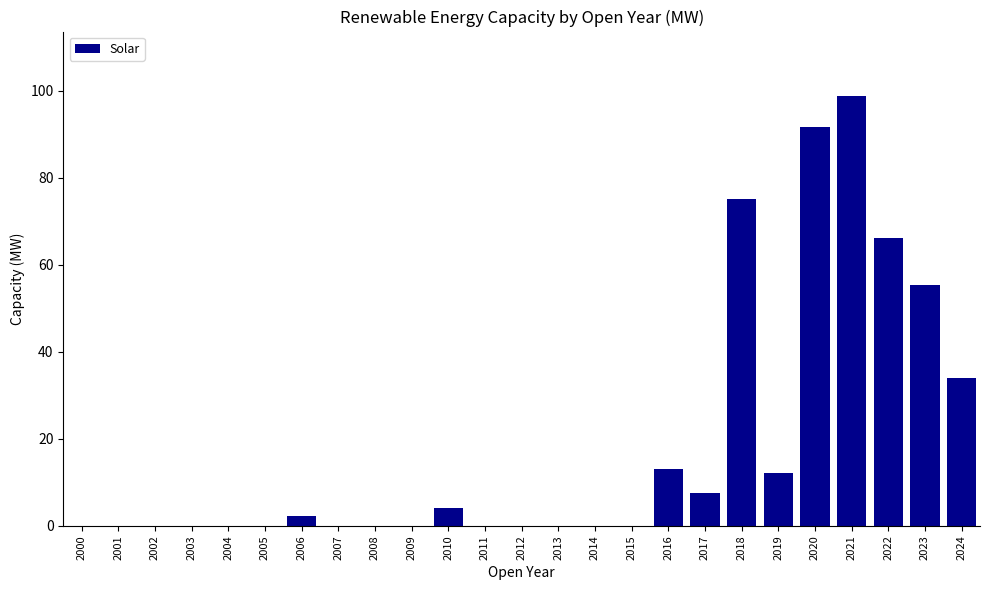

What is the change in value from 2005 to 2017?

+7.6